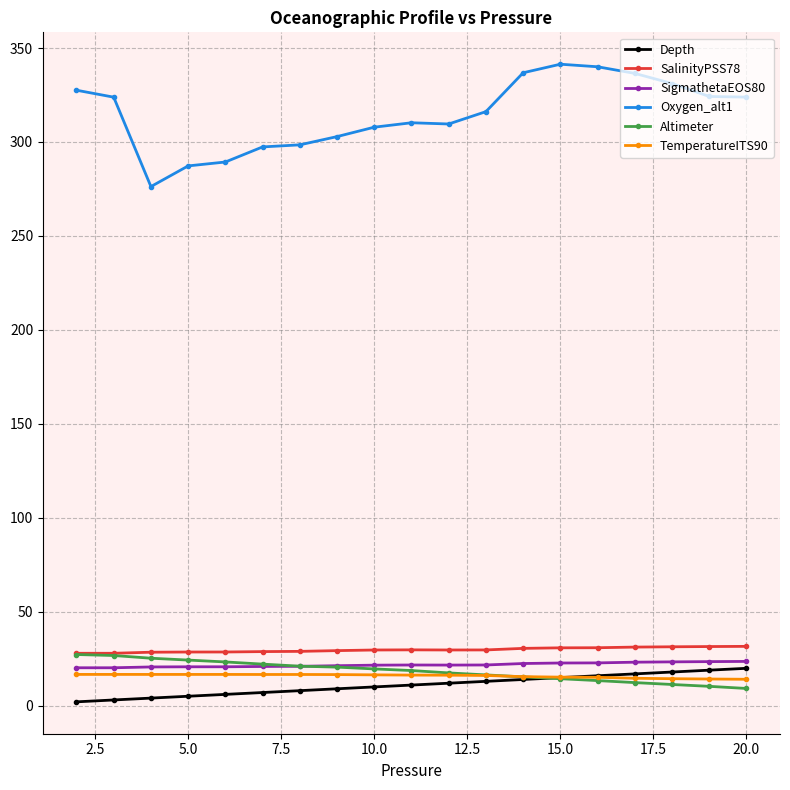

What is the maximum value shown in the chart?

341.4